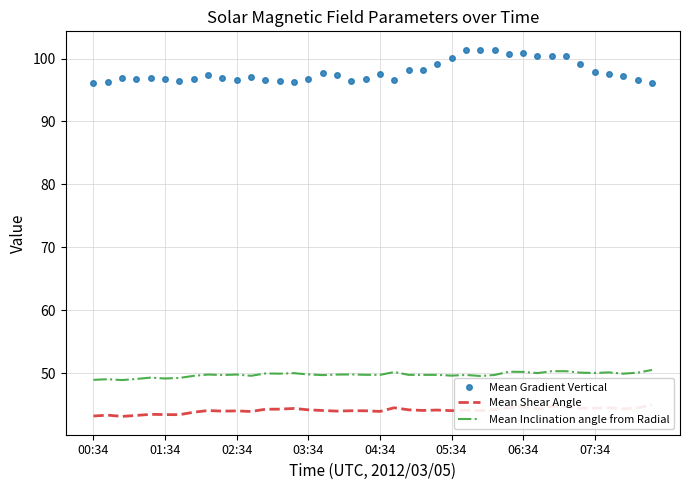

What is the minimum value for Mean Inclination angle from Radial?

48.9